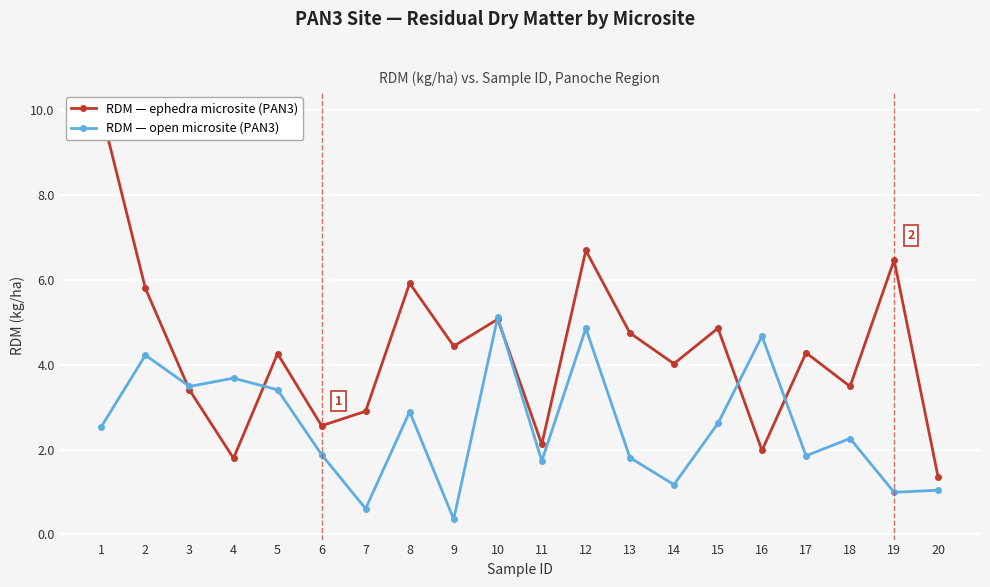

What is the average value of the RDM — open microsite (PAN3) series?

2.6